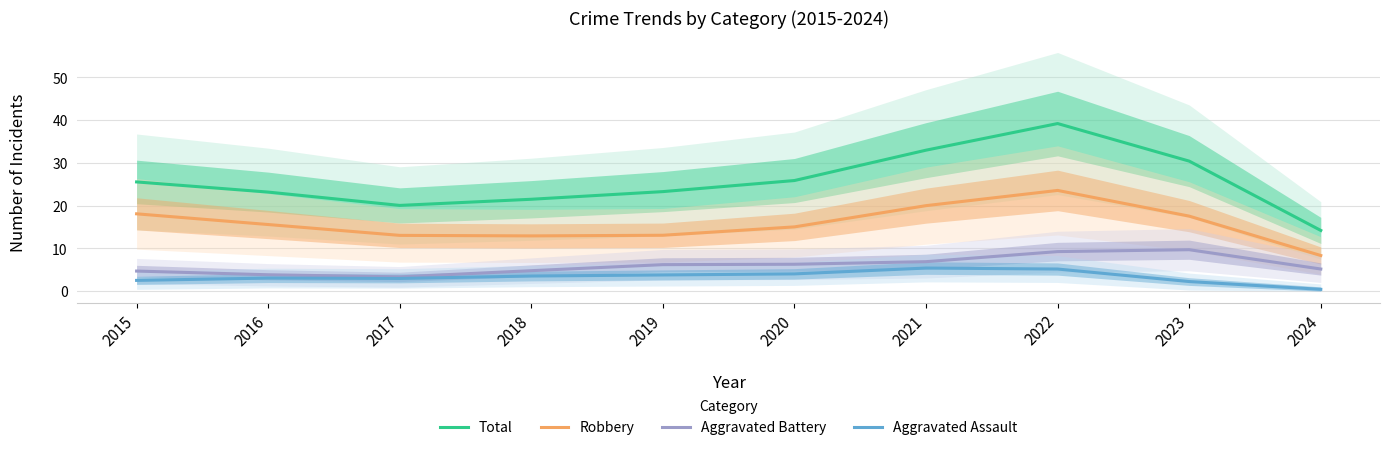

True or false: Aggravated Assault and Robbery intersect in this chart.

False